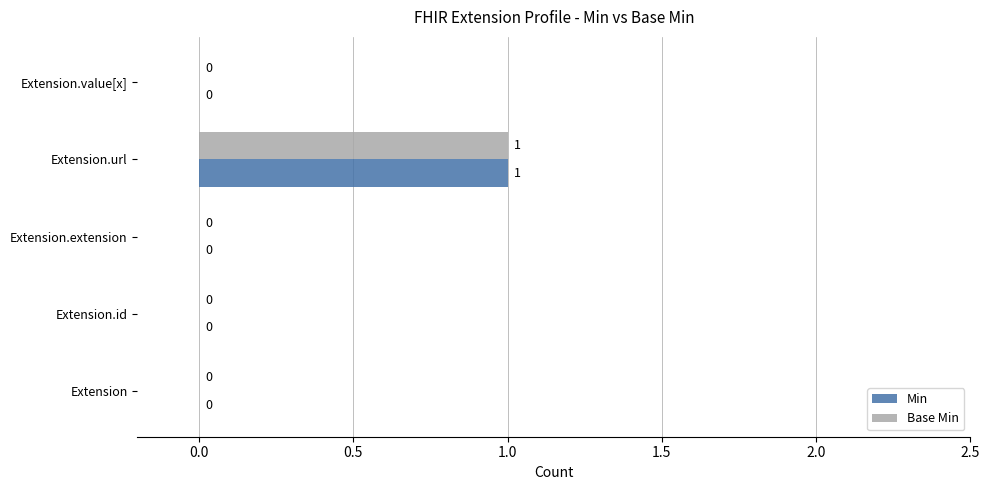

How many Min values are between 0 and 1?

5